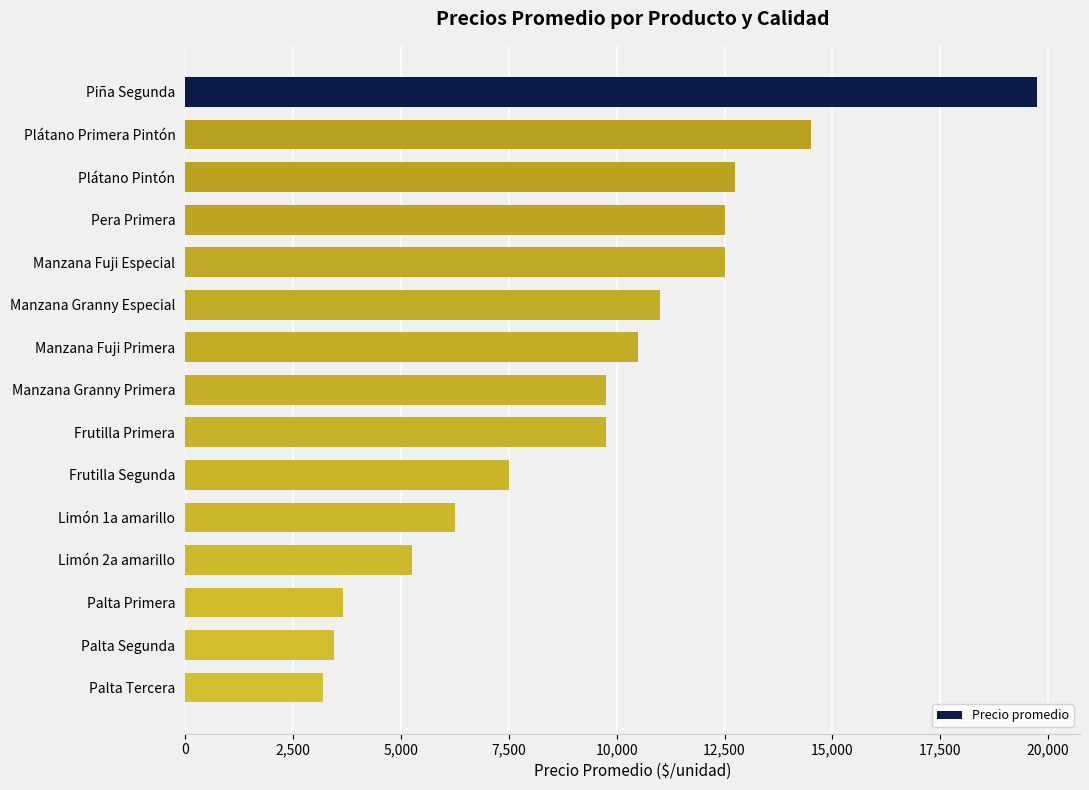

What is the approximate value at Frutilla Segunda, to the nearest 50?

7500